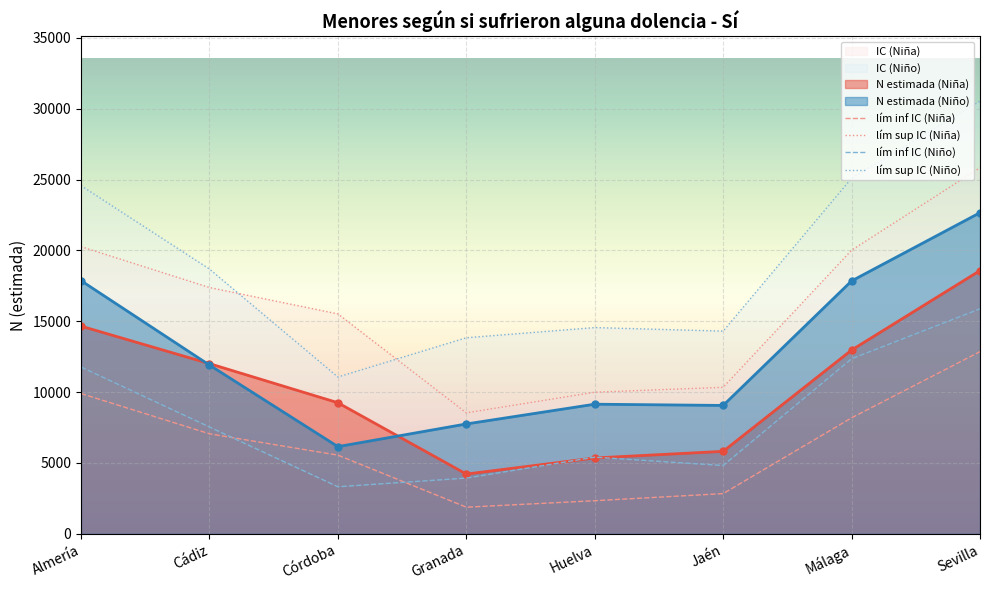

How many interior local valleys does the lím sup IC (Niño) series have?

2